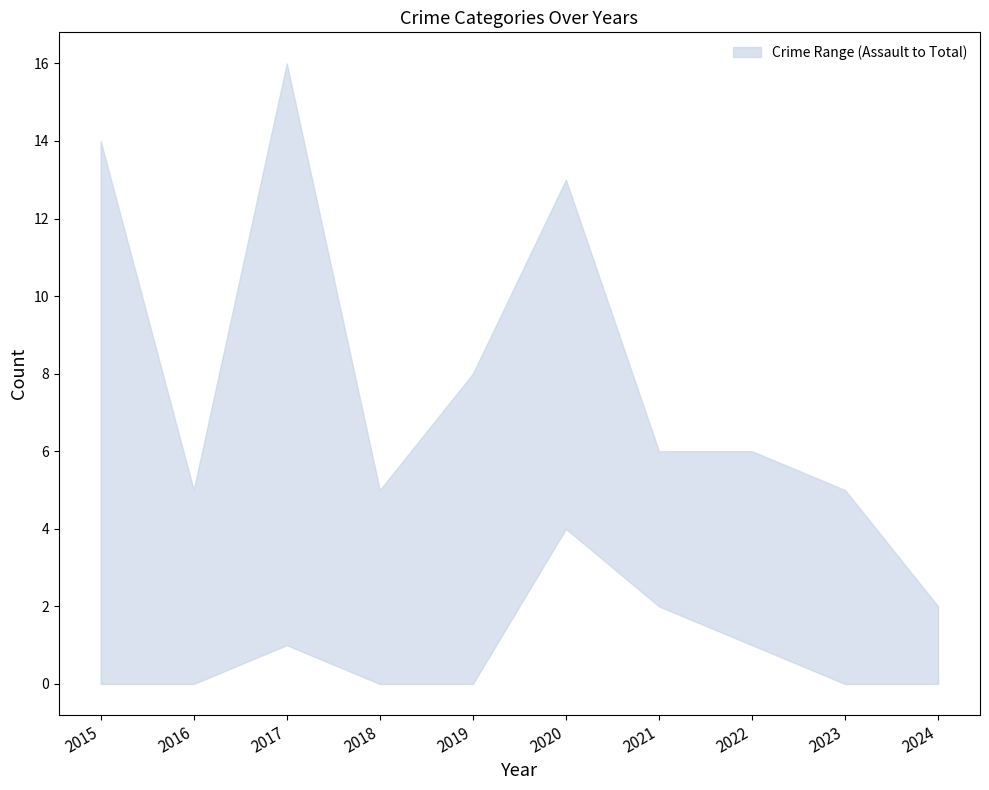

Reading left to right, extract all data points from this chart.

Aggravated Assault: 2015=0	2016=0	2017=1	2018=0	2019=0	2020=4	2021=2	2022=1	2023=0	2024=0
Total: 2015=14	2016=5	2017=16	2018=5	2019=8	2020=13	2021=6	2022=6	2023=5	2024=2